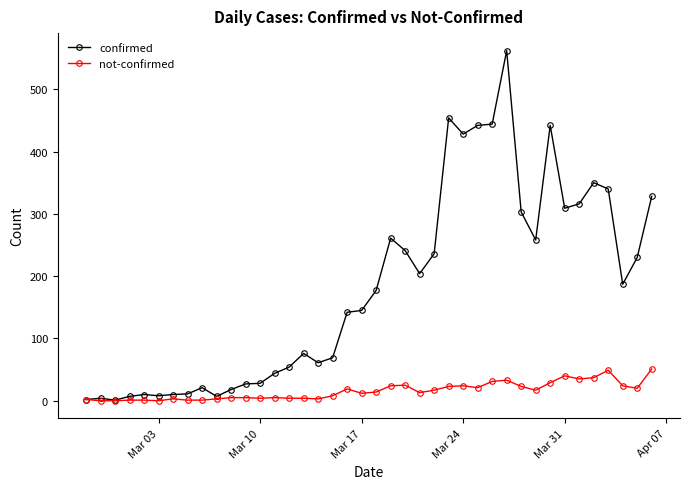

Rank the series by their maximum value, from lowest to highest.

not-confirmed, confirmed